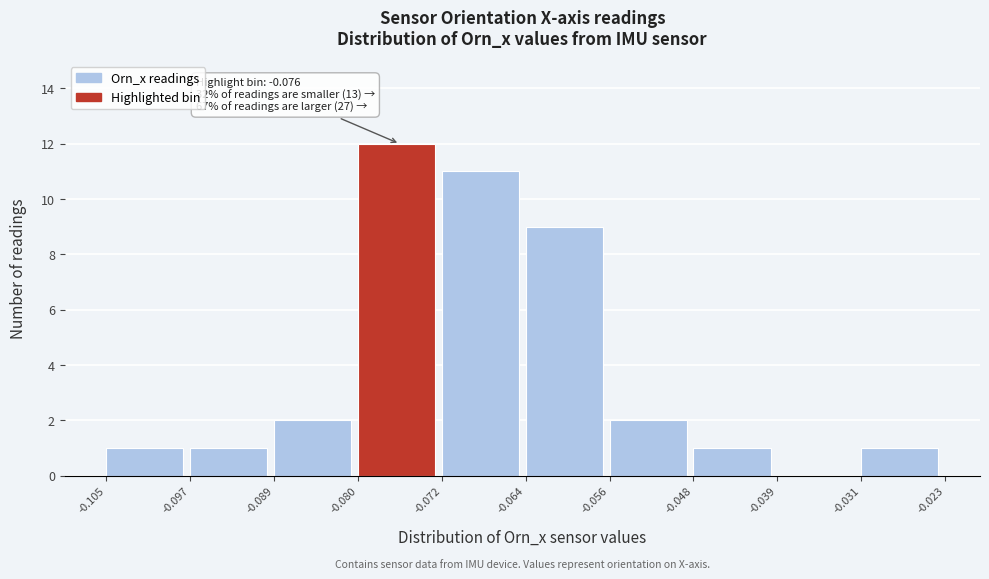

Over which range of the x-axis is the bar tallest?

-0.080 to -0.072